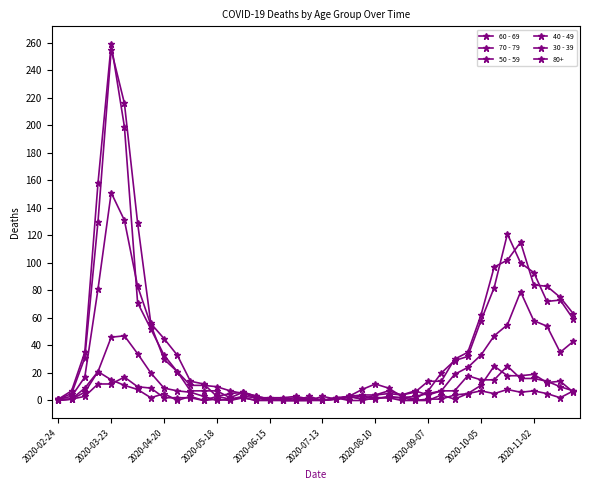

Does the chart have visible grid lines?

No